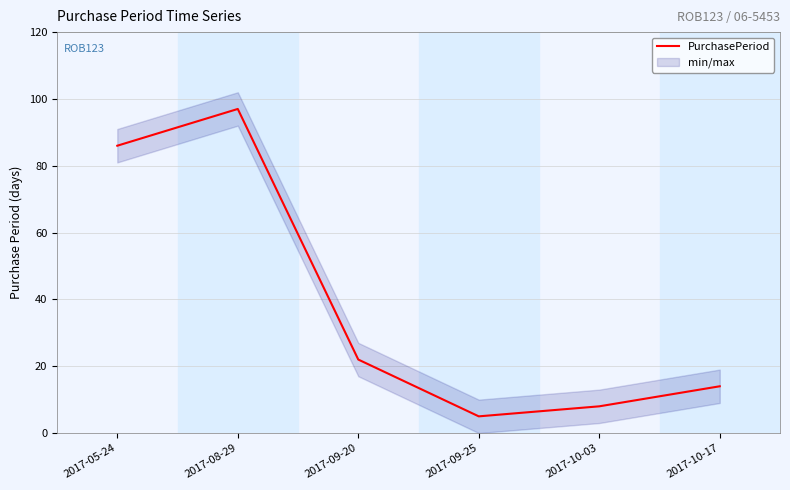

What is the greatest value displayed?

97